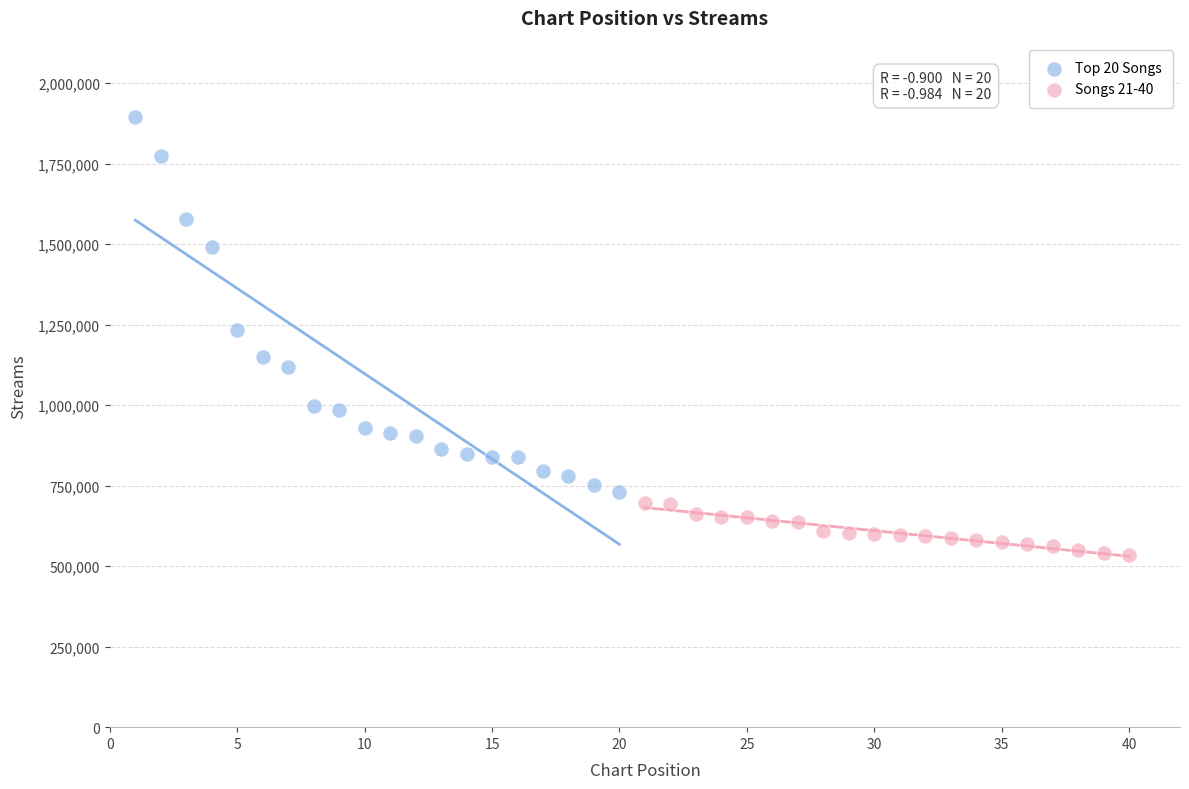

What are all the series names shown in the legend?

Top 20 Songs, Songs 21-40